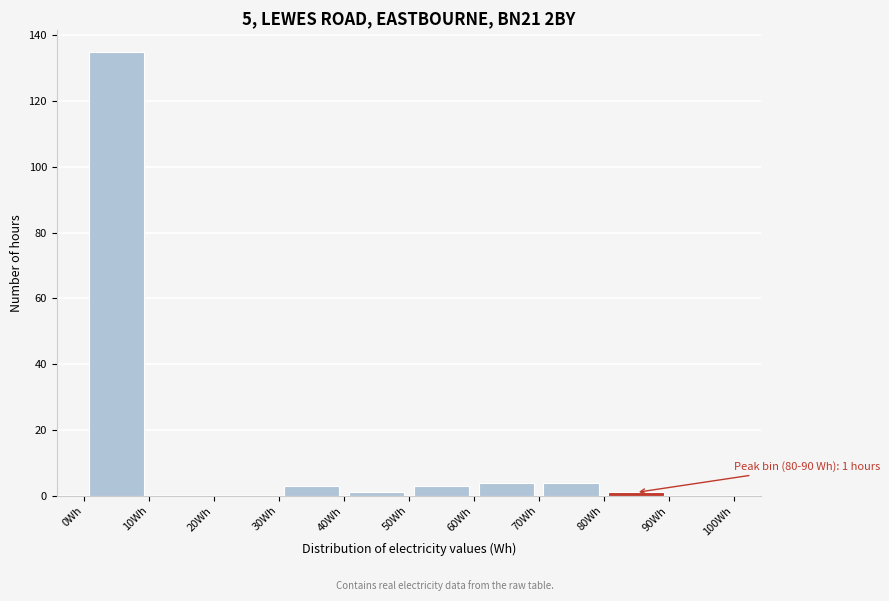

Over which range of the x-axis is the bar tallest?

0 to 10